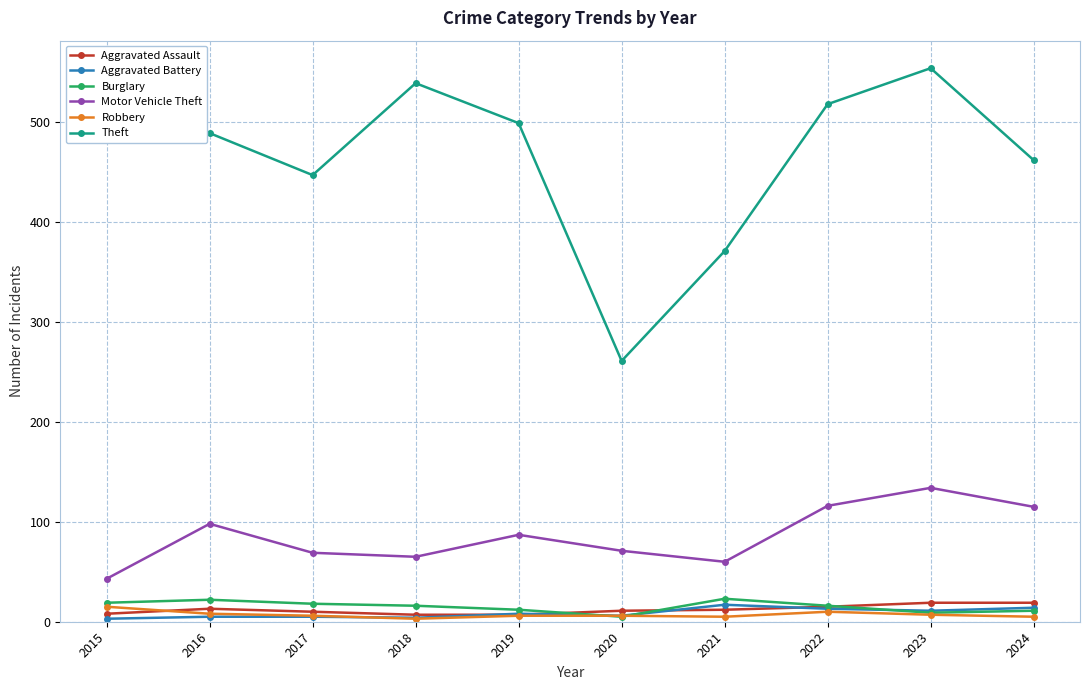

What is the value of the Aggravated Battery point at the 8th from the left?

13